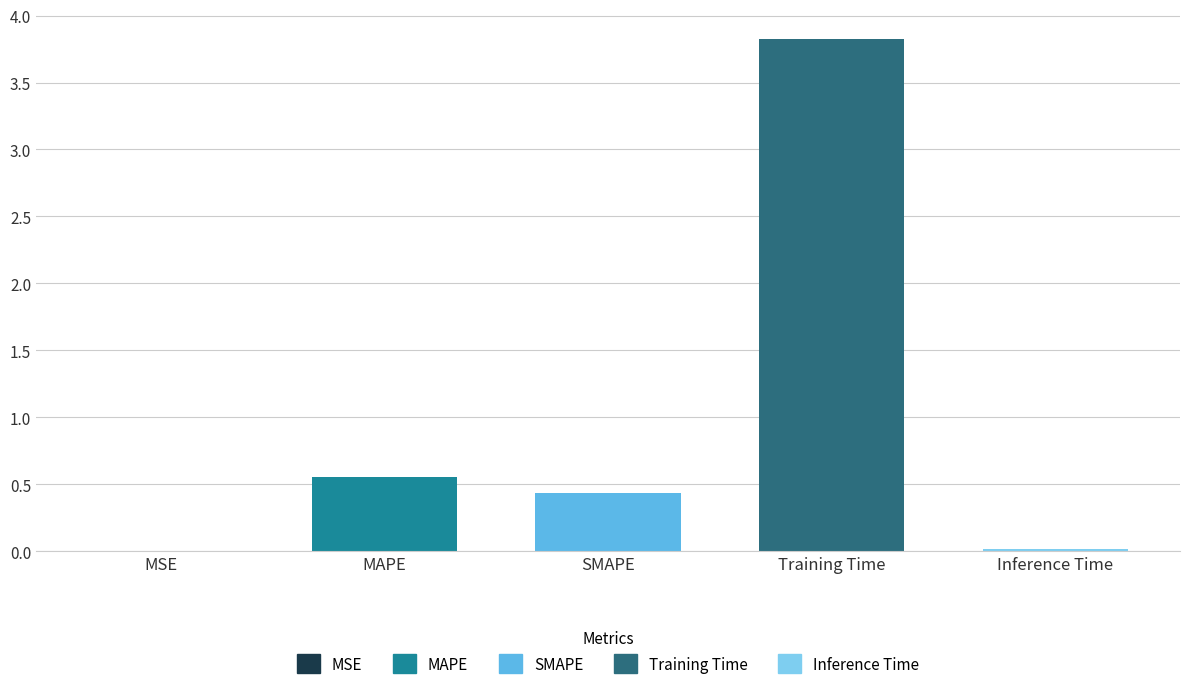

Where is the data nearest to the value 1?

MAPE